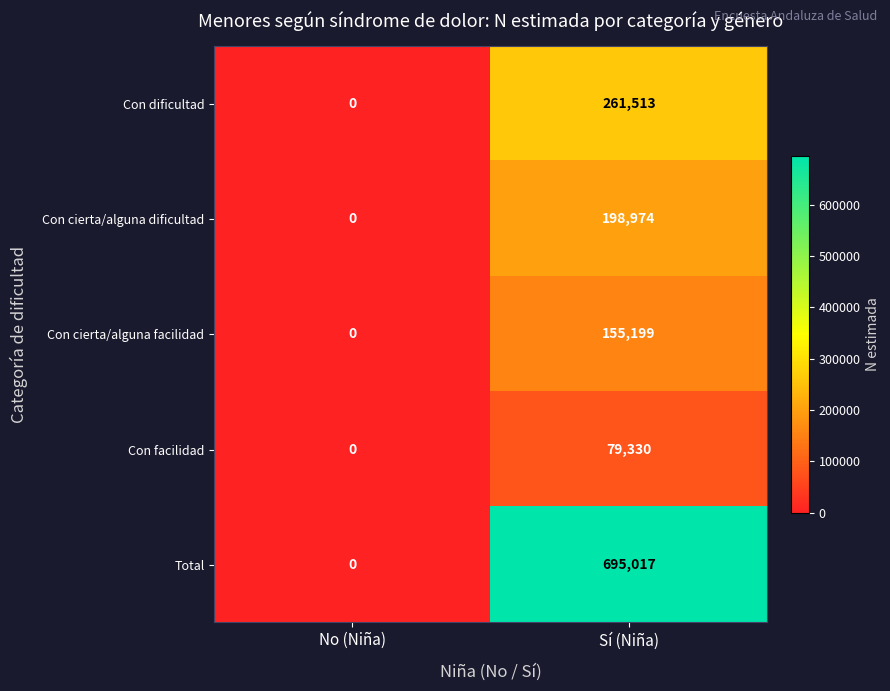

At which category does the chart reach its minimum across all series?

No (Niña)